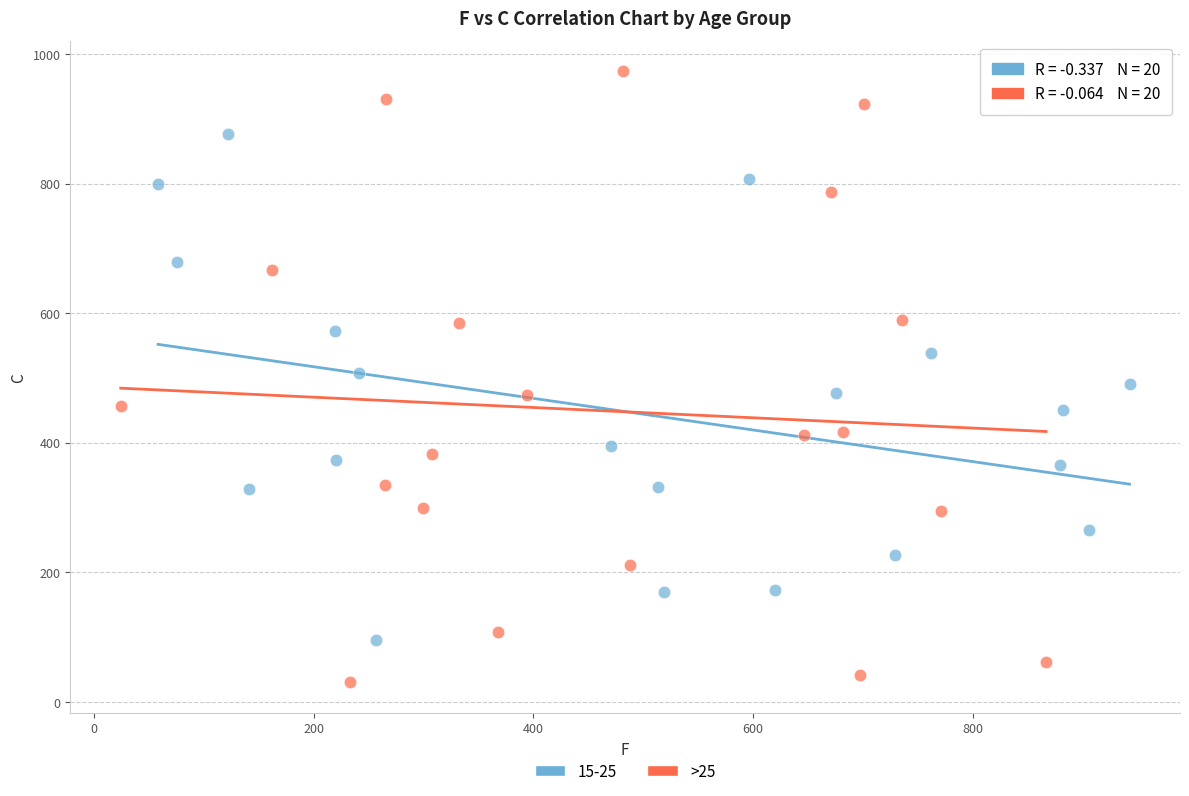

Which series contains the lowest Y value?

>25